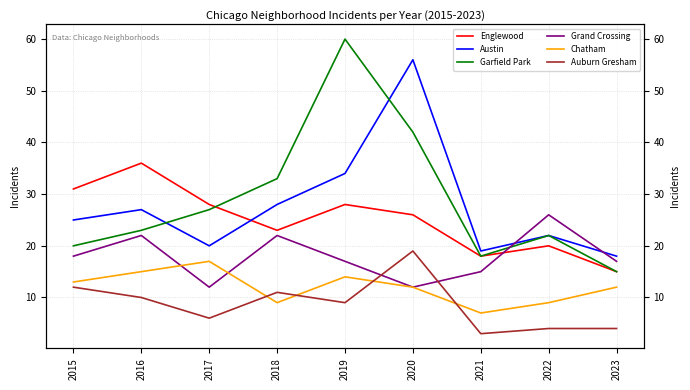

What is the total value across all series at 2015?

119